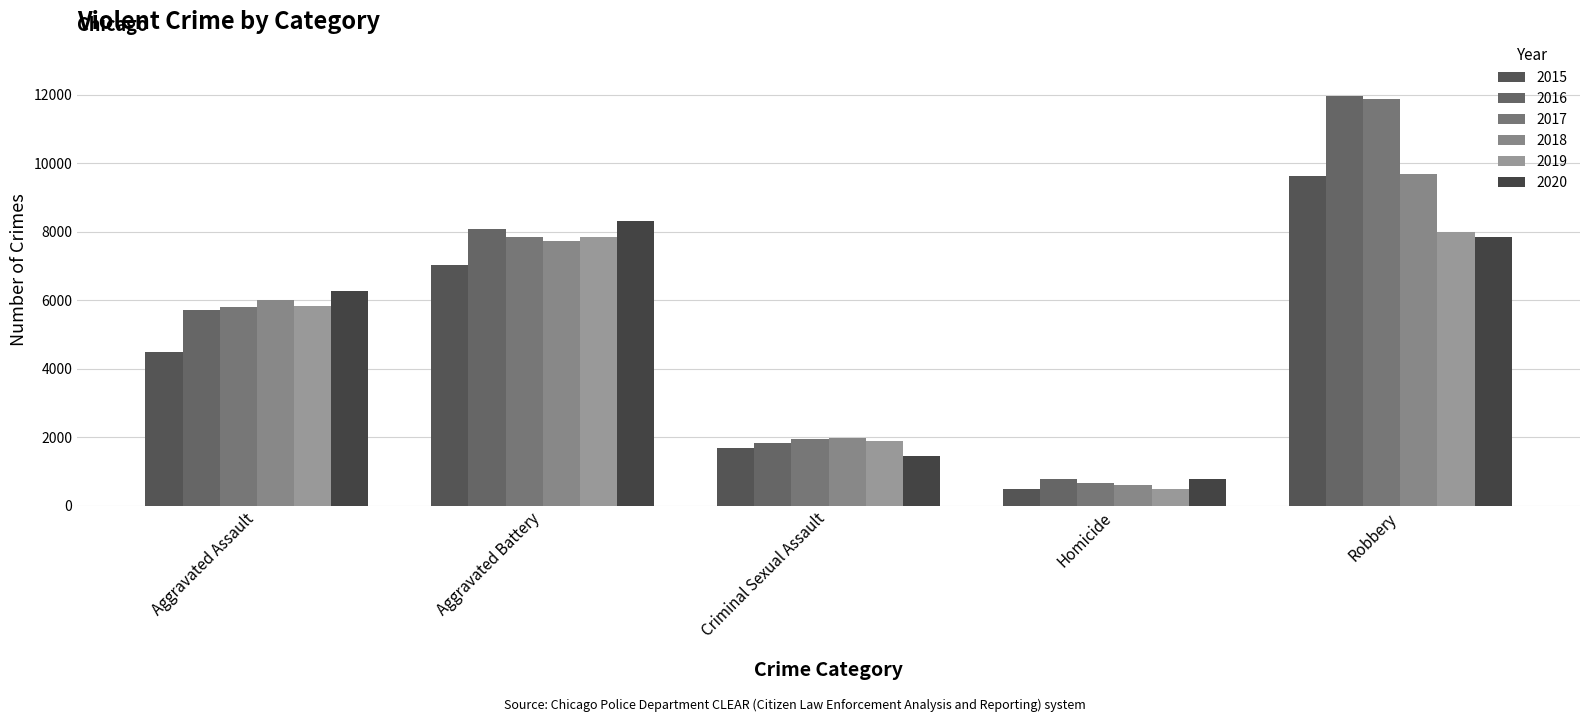

What is the average value of the 2016 series?

5672